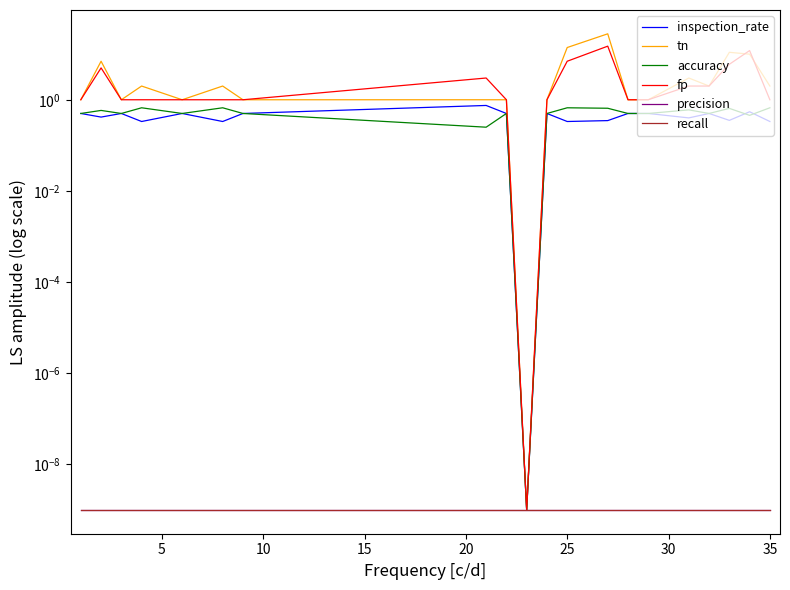

True or false: tn has a value of 1.0 at 10.

True